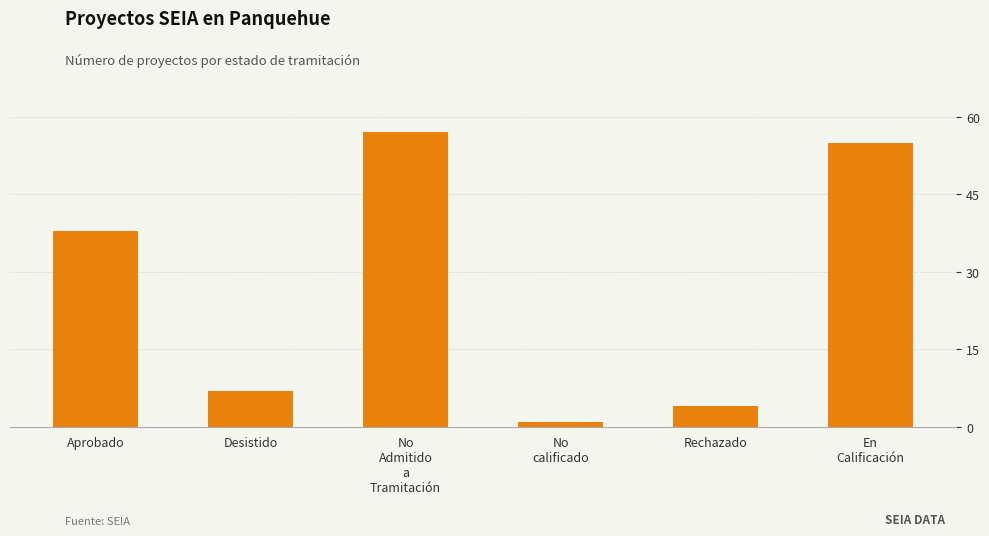

How many bars are there in total?

6